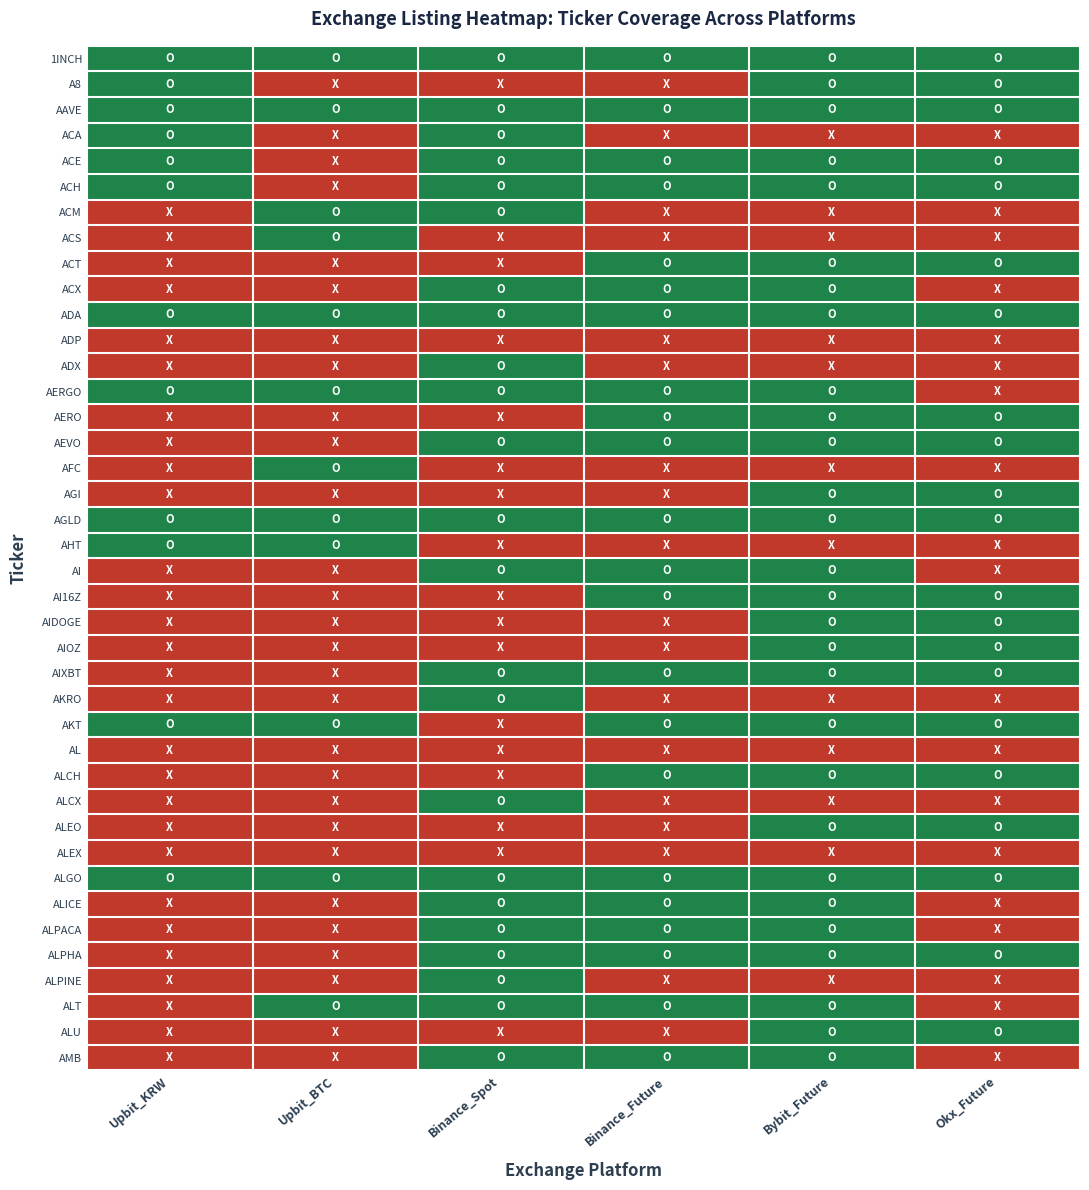

Reading left to right, extract all data points from this chart.

1INCH: Upbit_KRW=1	Upbit_BTC=1	Binance_Spot=1	Binance_Future=1	Bybit_Future=1	Okx_Future=1
A8: Upbit_KRW=1	Upbit_BTC=0	Binance_Spot=0	Binance_Future=0	Bybit_Future=1	Okx_Future=1
AAVE: Upbit_KRW=1	Upbit_BTC=1	Binance_Spot=1	Binance_Future=1	Bybit_Future=1	Okx_Future=1
ACA: Upbit_KRW=1	Upbit_BTC=0	Binance_Spot=1	Binance_Future=0	Bybit_Future=0	Okx_Future=0
ACE: Upbit_KRW=1	Upbit_BTC=0	Binance_Spot=1	Binance_Future=1	Bybit_Future=1	Okx_Future=1
ACH: Upbit_KRW=1	Upbit_BTC=0	Binance_Spot=1	Binance_Future=1	Bybit_Future=1	Okx_Future=1
ACM: Upbit_KRW=0	Upbit_BTC=1	Binance_Spot=1	Binance_Future=0	Bybit_Future=0	Okx_Future=0
ACS: Upbit_KRW=0	Upbit_BTC=1	Binance_Spot=0	Binance_Future=0	Bybit_Future=0	Okx_Future=0
ACT: Upbit_KRW=0	Upbit_BTC=0	Binance_Spot=0	Binance_Future=1	Bybit_Future=1	Okx_Future=1
ACX: Upbit_KRW=0	Upbit_BTC=0	Binance_Spot=1	Binance_Future=1	Bybit_Future=1	Okx_Future=0
ADA: Upbit_KRW=1	Upbit_BTC=1	Binance_Spot=1	Binance_Future=1	Bybit_Future=1	Okx_Future=1
ADP: Upbit_KRW=0	Upbit_BTC=0	Binance_Spot=0	Binance_Future=0	Bybit_Future=0	Okx_Future=0
ADX: Upbit_KRW=0	Upbit_BTC=0	Binance_Spot=1	Binance_Future=0	Bybit_Future=0	Okx_Future=0
AERGO: Upbit_KRW=1	Upbit_BTC=1	Binance_Spot=1	Binance_Future=1	Bybit_Future=1	Okx_Future=0
AERO: Upbit_KRW=0	Upbit_BTC=0	Binance_Spot=0	Binance_Future=1	Bybit_Future=1	Okx_Future=1
AEVO: Upbit_KRW=0	Upbit_BTC=0	Binance_Spot=1	Binance_Future=1	Bybit_Future=1	Okx_Future=1
AFC: Upbit_KRW=0	Upbit_BTC=1	Binance_Spot=0	Binance_Future=0	Bybit_Future=0	Okx_Future=0
AGI: Upbit_KRW=0	Upbit_BTC=0	Binance_Spot=0	Binance_Future=0	Bybit_Future=1	Okx_Future=1
AGLD: Upbit_KRW=1	Upbit_BTC=1	Binance_Spot=1	Binance_Future=1	Bybit_Future=1	Okx_Future=1
AHT: Upbit_KRW=1	Upbit_BTC=1	Binance_Spot=0	Binance_Future=0	Bybit_Future=0	Okx_Future=0
AI: Upbit_KRW=0	Upbit_BTC=0	Binance_Spot=1	Binance_Future=1	Bybit_Future=1	Okx_Future=0
AI16Z: Upbit_KRW=0	Upbit_BTC=0	Binance_Spot=0	Binance_Future=1	Bybit_Future=1	Okx_Future=1
AIDOGE: Upbit_KRW=0	Upbit_BTC=0	Binance_Spot=0	Binance_Future=0	Bybit_Future=1	Okx_Future=1
AIOZ: Upbit_KRW=0	Upbit_BTC=0	Binance_Spot=0	Binance_Future=0	Bybit_Future=1	Okx_Future=1
AIXBT: Upbit_KRW=0	Upbit_BTC=0	Binance_Spot=1	Binance_Future=1	Bybit_Future=1	Okx_Future=1
AKRO: Upbit_KRW=0	Upbit_BTC=0	Binance_Spot=1	Binance_Future=0	Bybit_Future=0	Okx_Future=0
AKT: Upbit_KRW=1	Upbit_BTC=1	Binance_Spot=0	Binance_Future=1	Bybit_Future=1	Okx_Future=1
AL: Upbit_KRW=0	Upbit_BTC=0	Binance_Spot=0	Binance_Future=0	Bybit_Future=0	Okx_Future=0
ALCH: Upbit_KRW=0	Upbit_BTC=0	Binance_Spot=0	Binance_Future=1	Bybit_Future=1	Okx_Future=1
ALCX: Upbit_KRW=0	Upbit_BTC=0	Binance_Spot=1	Binance_Future=0	Bybit_Future=0	Okx_Future=0
ALEO: Upbit_KRW=0	Upbit_BTC=0	Binance_Spot=0	Binance_Future=0	Bybit_Future=1	Okx_Future=1
ALEX: Upbit_KRW=0	Upbit_BTC=0	Binance_Spot=0	Binance_Future=0	Bybit_Future=0	Okx_Future=0
ALGO: Upbit_KRW=1	Upbit_BTC=1	Binance_Spot=1	Binance_Future=1	Bybit_Future=1	Okx_Future=1
ALICE: Upbit_KRW=0	Upbit_BTC=0	Binance_Spot=1	Binance_Future=1	Bybit_Future=1	Okx_Future=0
ALPACA: Upbit_KRW=0	Upbit_BTC=0	Binance_Spot=1	Binance_Future=1	Bybit_Future=1	Okx_Future=0
ALPHA: Upbit_KRW=0	Upbit_BTC=0	Binance_Spot=1	Binance_Future=1	Bybit_Future=1	Okx_Future=1
ALPINE: Upbit_KRW=0	Upbit_BTC=0	Binance_Spot=1	Binance_Future=0	Bybit_Future=0	Okx_Future=0
ALT: Upbit_KRW=0	Upbit_BTC=1	Binance_Spot=1	Binance_Future=1	Bybit_Future=1	Okx_Future=0
ALU: Upbit_KRW=0	Upbit_BTC=0	Binance_Spot=0	Binance_Future=0	Bybit_Future=1	Okx_Future=1
AMB: Upbit_KRW=0	Upbit_BTC=0	Binance_Spot=1	Binance_Future=1	Bybit_Future=1	Okx_Future=0